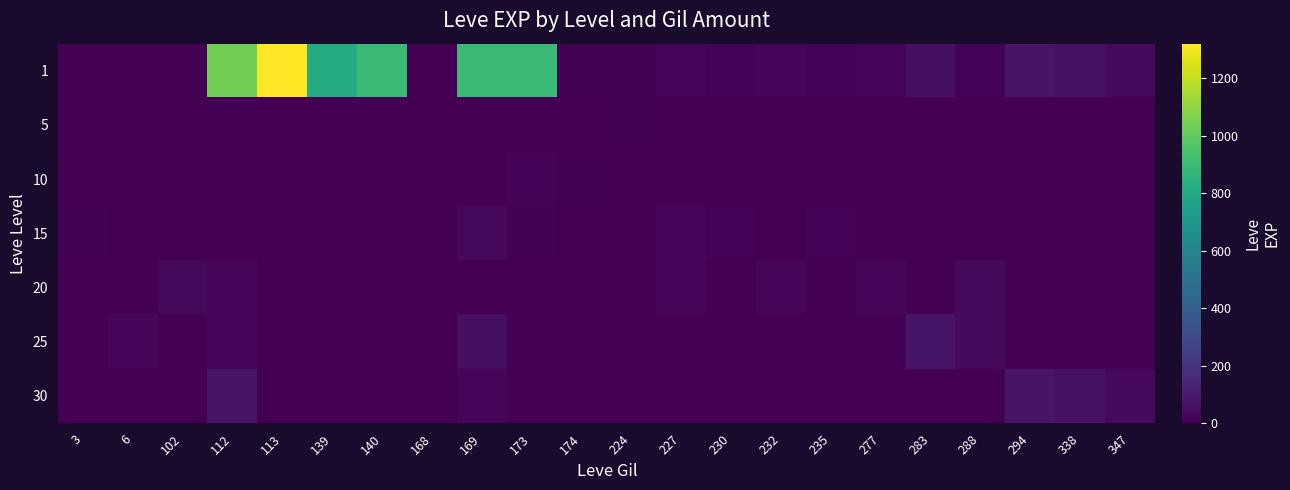

Rank the series by their maximum value, from lowest to highest.

5, 10, 15, 20, 30, 25, 1